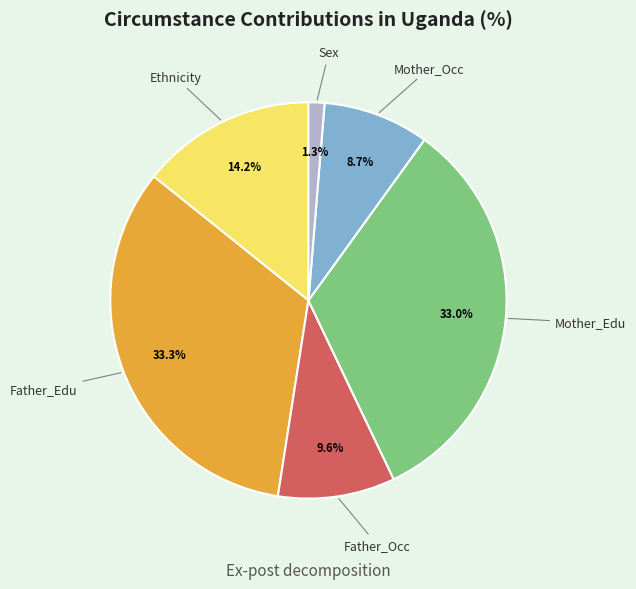

Is there a majority slice in this chart?

No